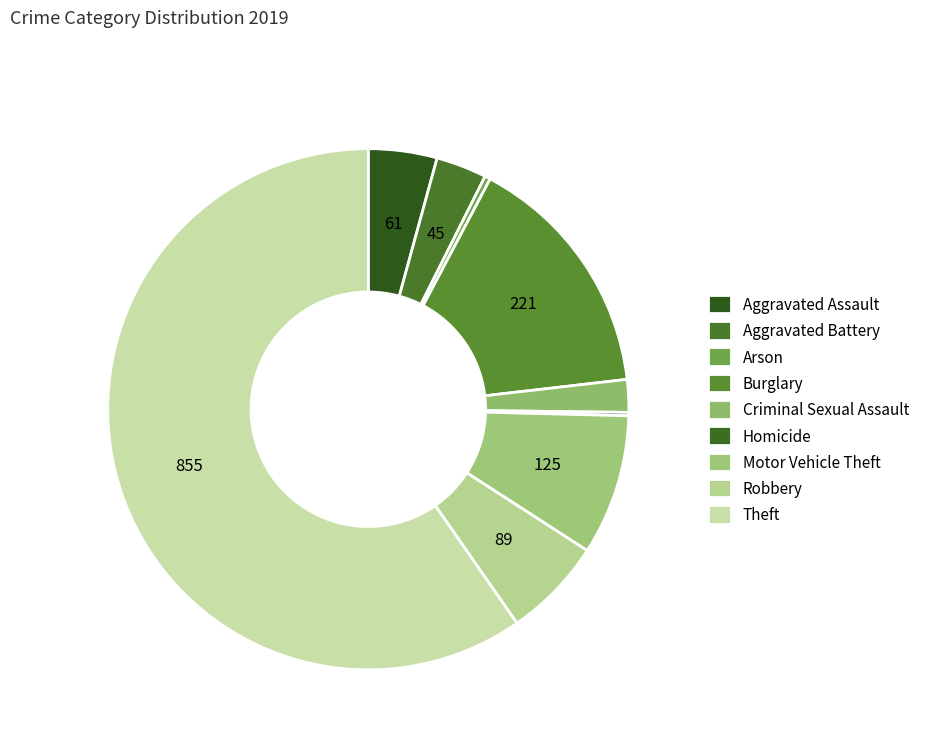

Which slice is the smallest?

Homicide